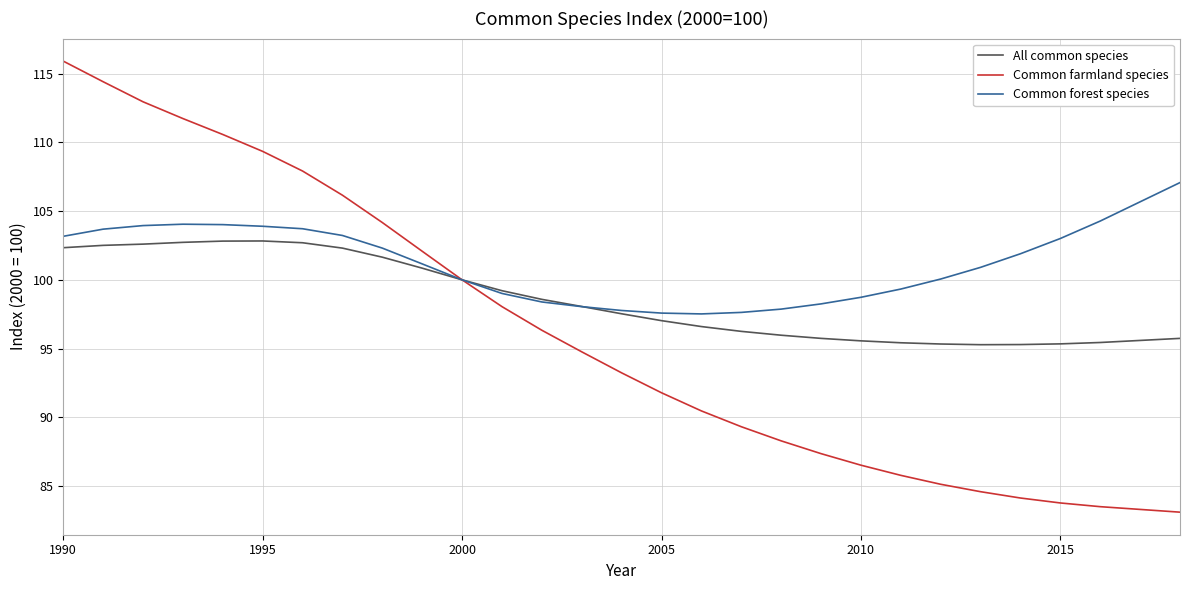

Which series has the largest total across all categories?

Common forest species